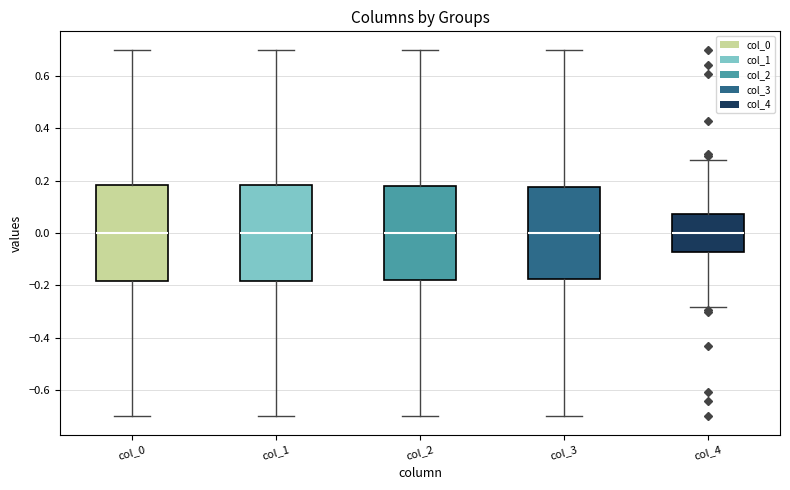

Where does the median line of the box for col_2 sit on the y-axis? The values are not printed on the chart, so give them approximately, as read against the axis.

0.00